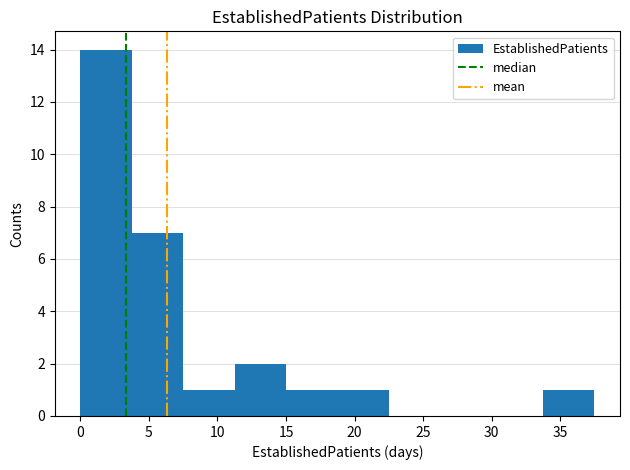

Reading left to right, transcribe this chart: for each bar, give the range it covers on the x-axis and its height. Neither the bar edges nor the heights are printed on the chart, so give them approximately, as read against the axes.

0.00 to 3.75: 14
3.75 to 7.50: 7
7.50 to 11.25: 1
11.25 to 15.00: 2
15.00 to 18.75: 1
18.75 to 22.50: 1
22.50 to 26.25: 0
26.25 to 30.00: 0
30.00 to 33.75: 0
33.75 to 37.50: 1